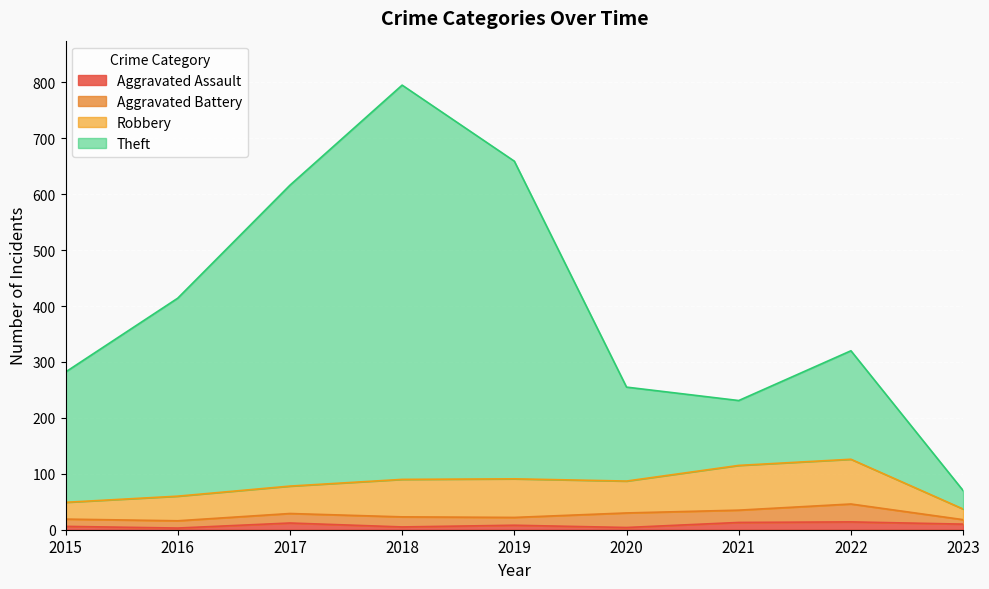

Which series has the largest total across all categories?

Theft